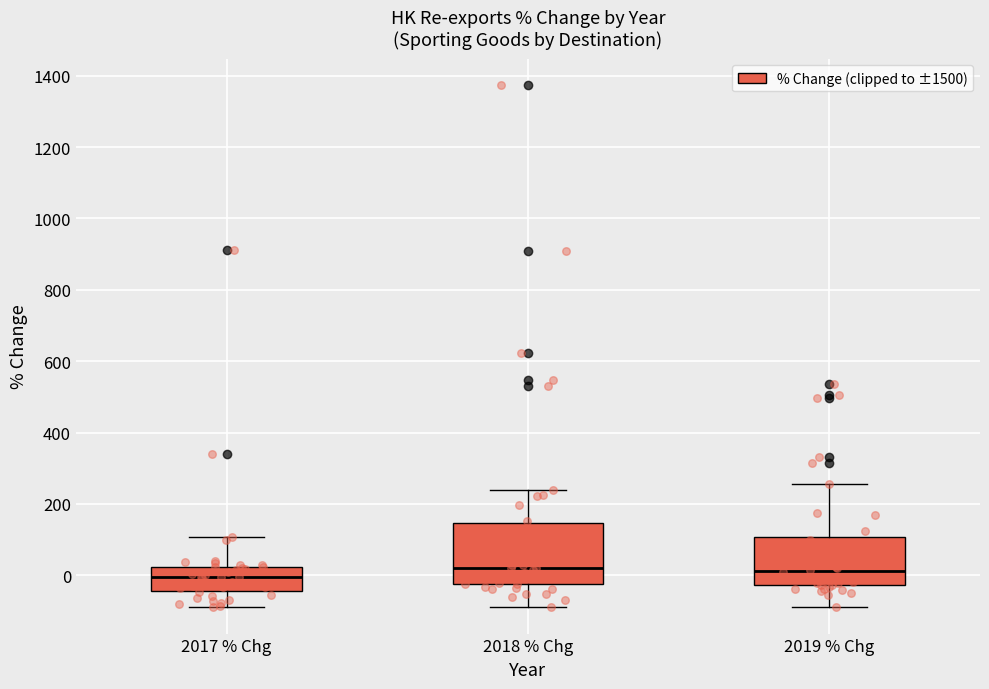

Which box is the tallest, from its lower edge to its upper edge?

2018 % Chg